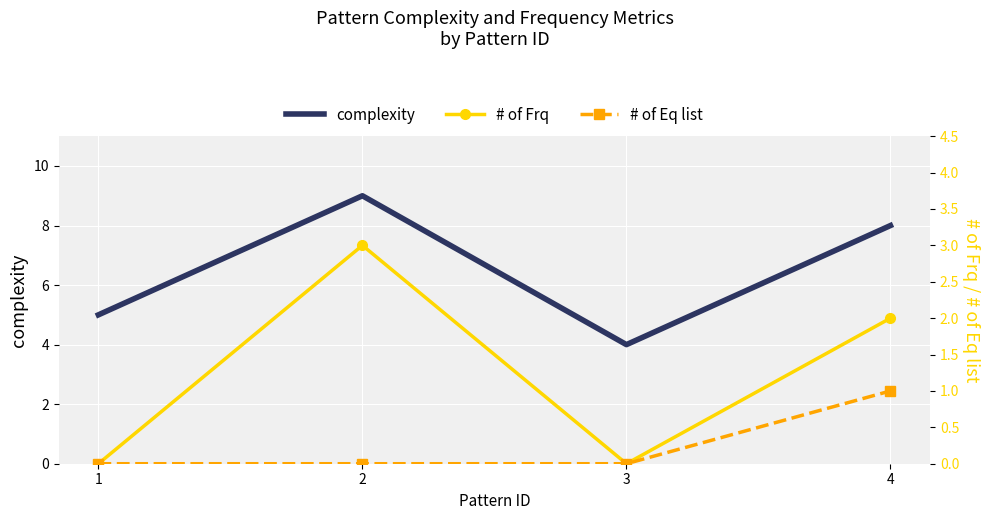

Is it true that # of Eq list equals -1 at 3?

False